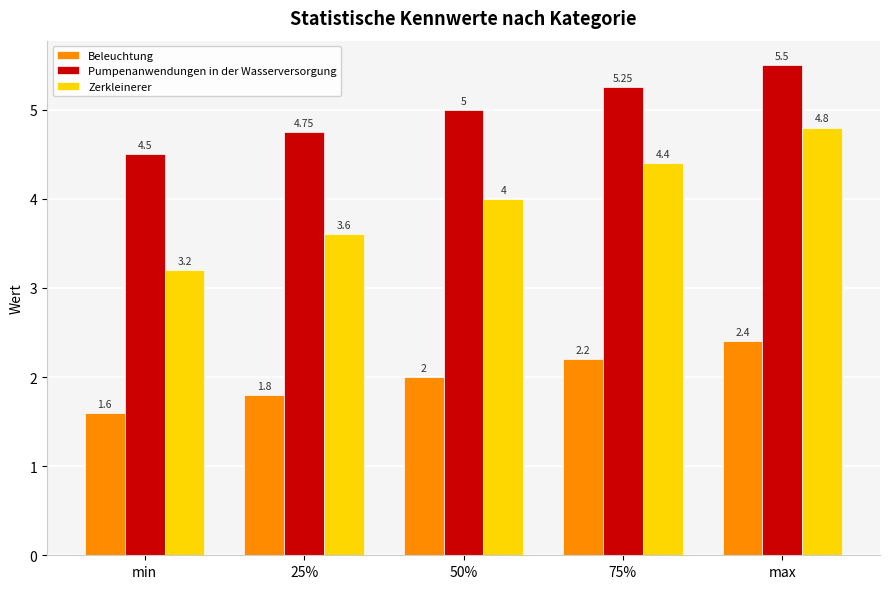

Rank the series at max from lowest to highest value.

Beleuchtung, Zerkleinerer, Pumpenanwendungen in der Wasserversorgung